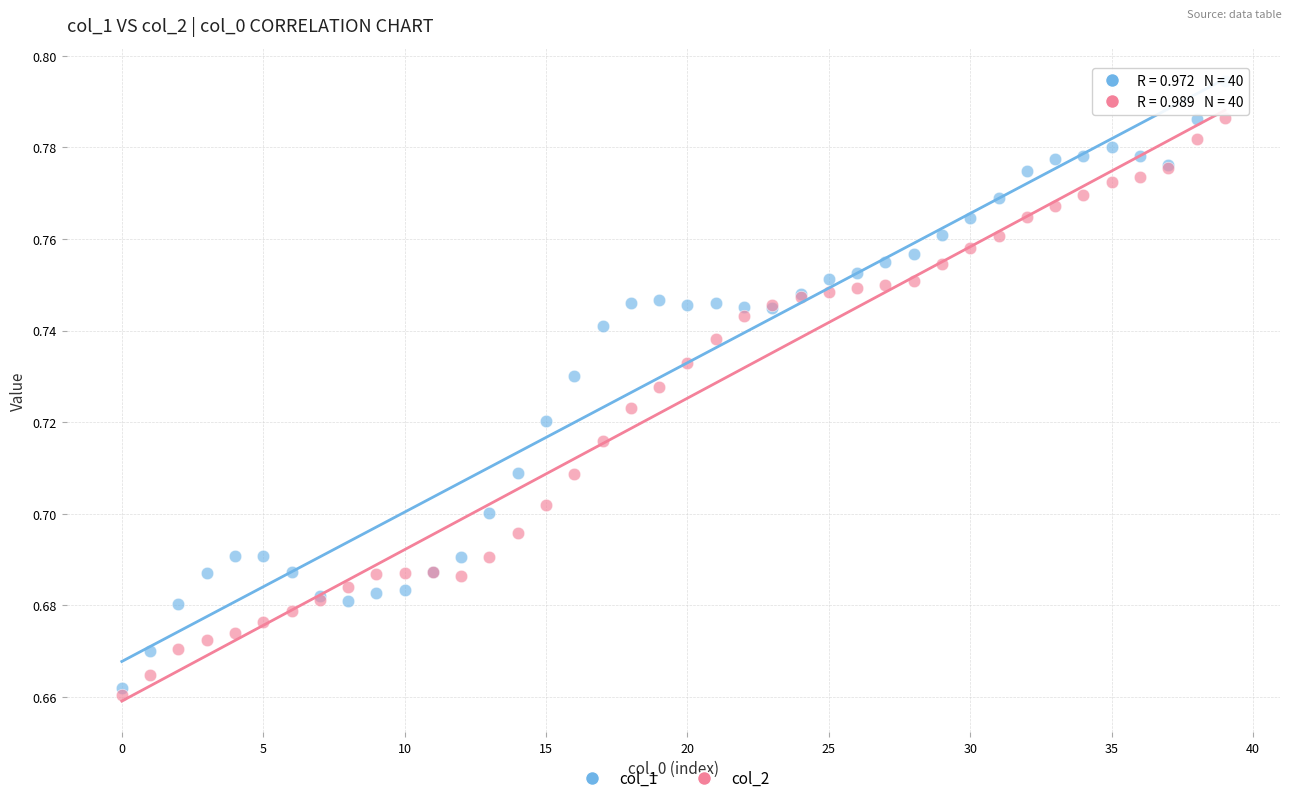

Which series contains the lowest Y value?

col_2